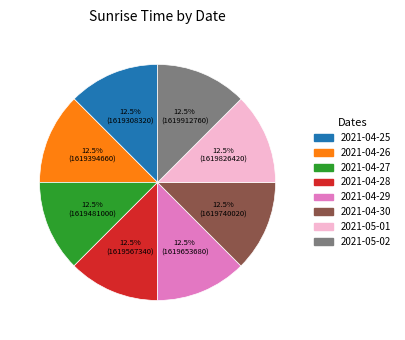

Is the sum of 2021-04-28 and 2021-05-02 greater than half?

No